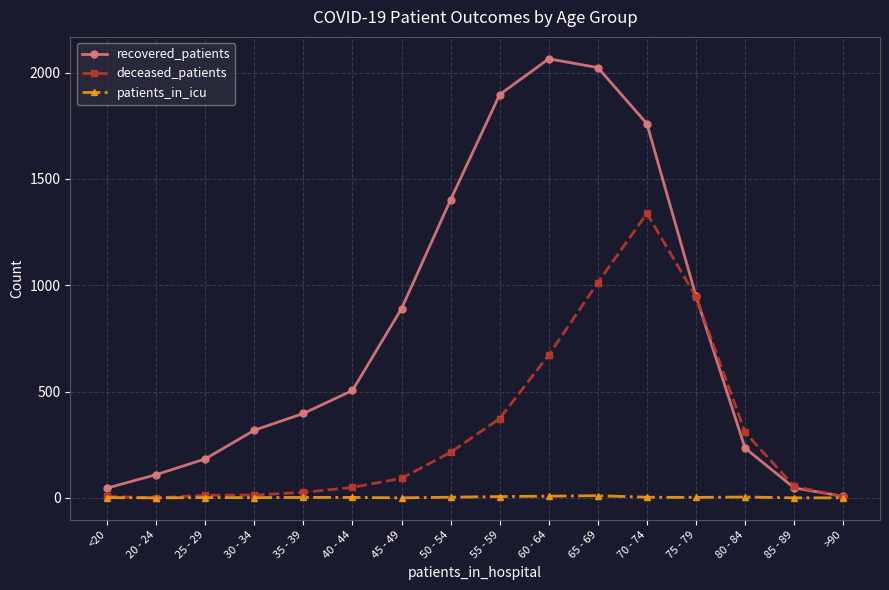

Which series has the largest range (max minus min)?

recovered_patients